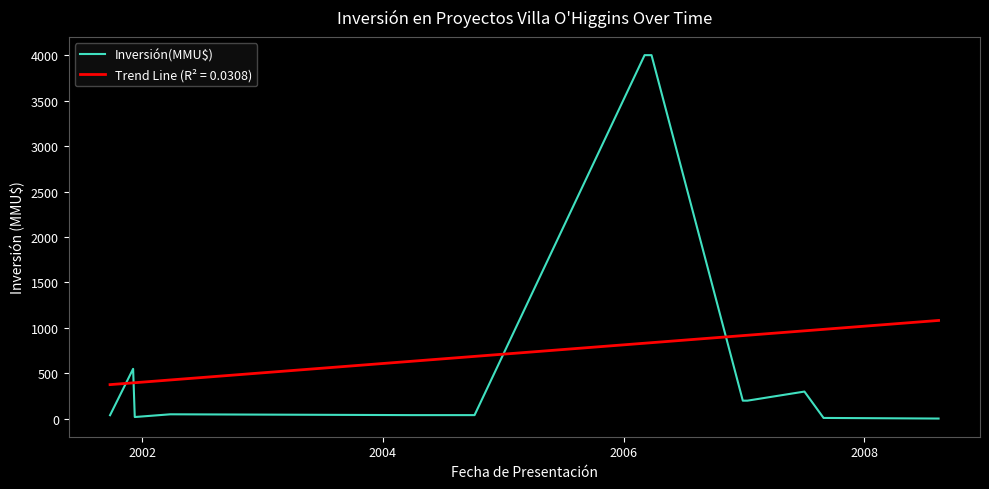

What is the difference between the maximum and minimum values in the Trend Line (R² = 0.0308) series?

706.0